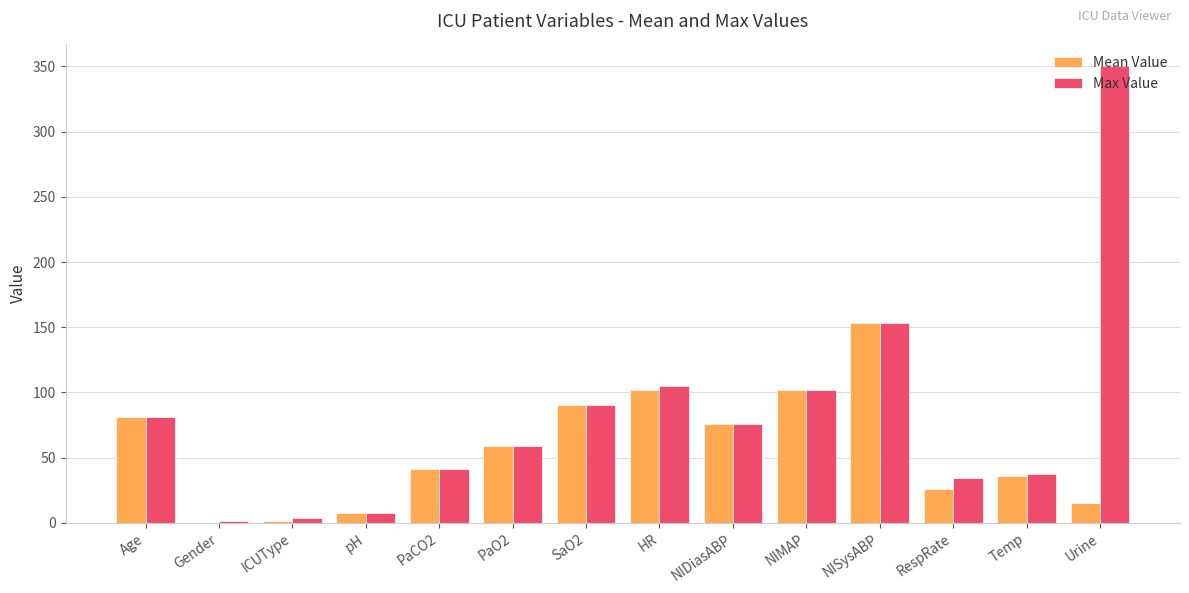

What is the maximum value for Max Value?

350.0